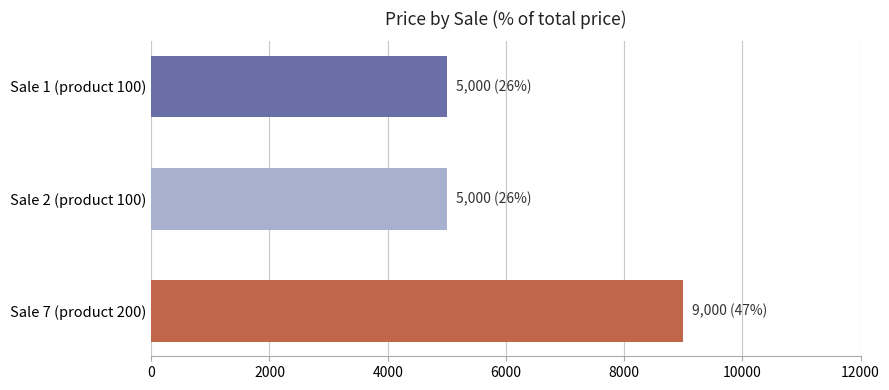

Which series has the largest range (max minus min)?

price